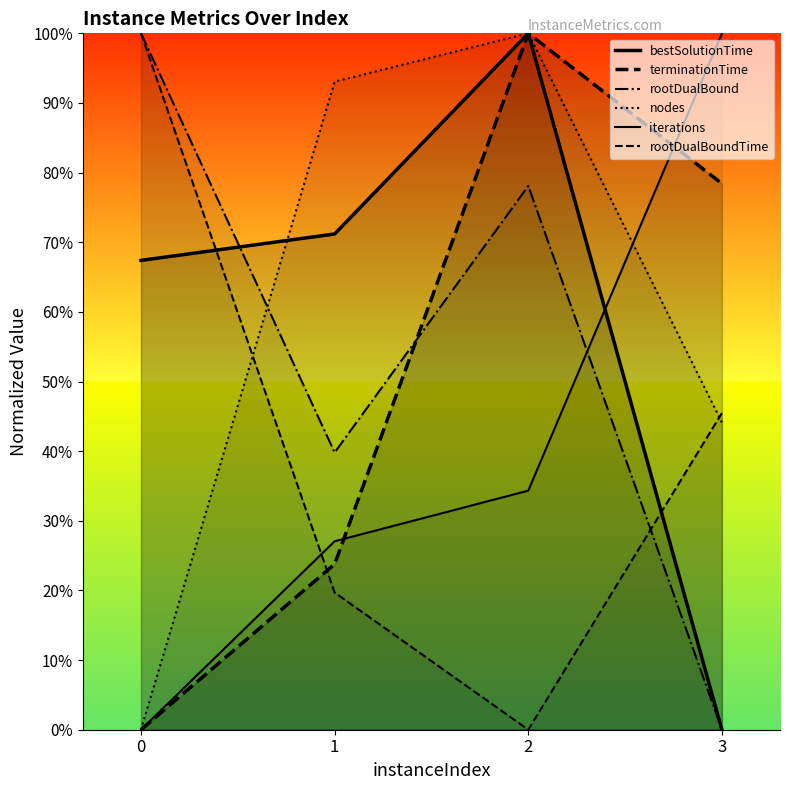

Rank the categories by rootDualBound value from highest to lowest.

0, 2, 1, 3